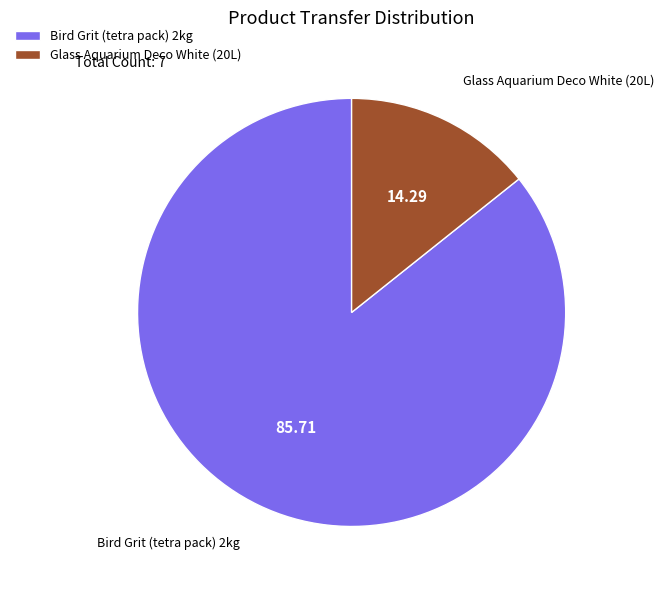

How many slices are in this pie chart?

2